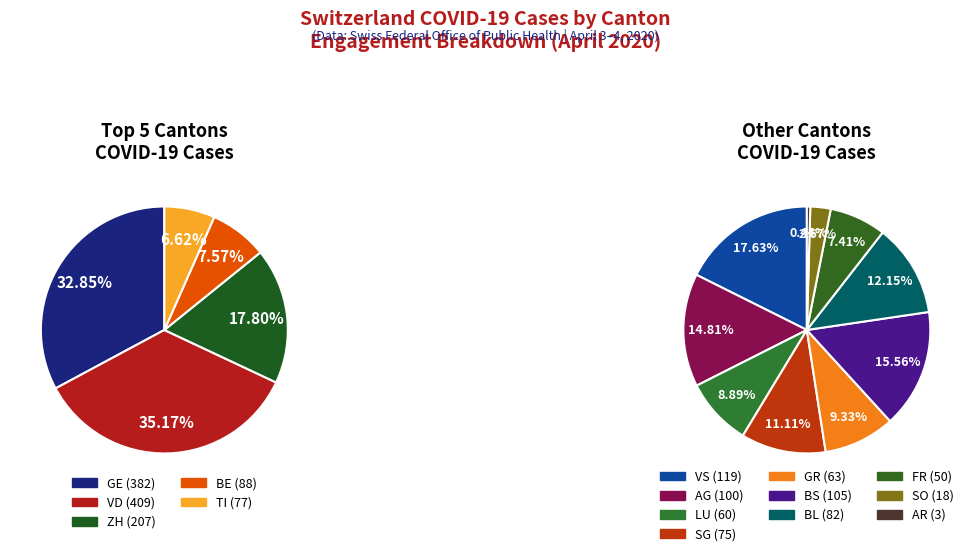

What is the ratio of the value at 3 to the value at 8?

1.2